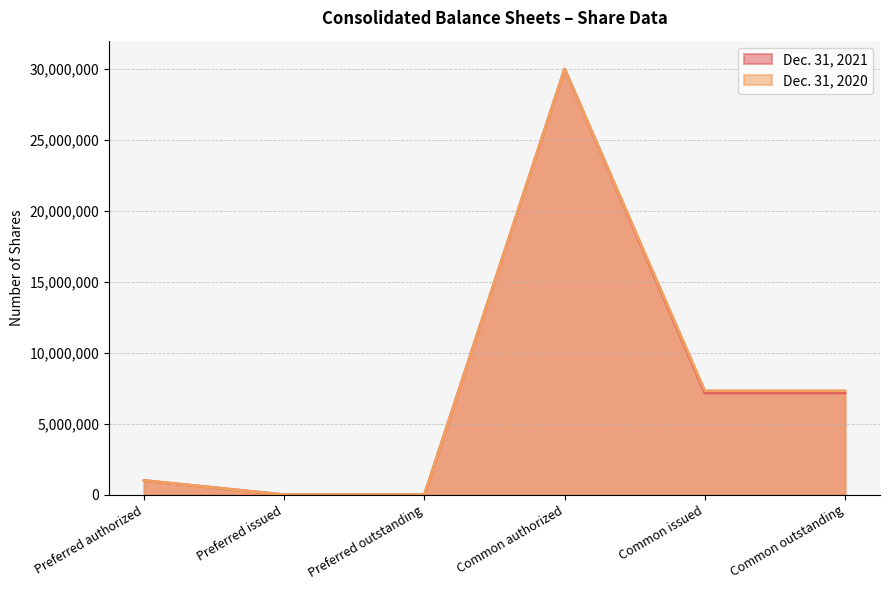

Which label corresponds to the smallest value in the chart?

Preferred issued